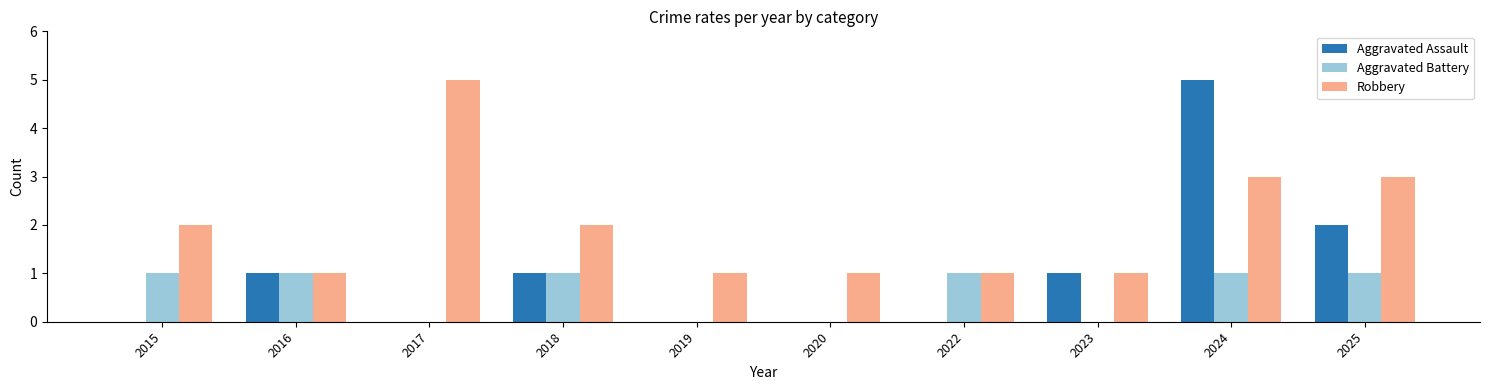

What is the total value across all series at 2016?

3